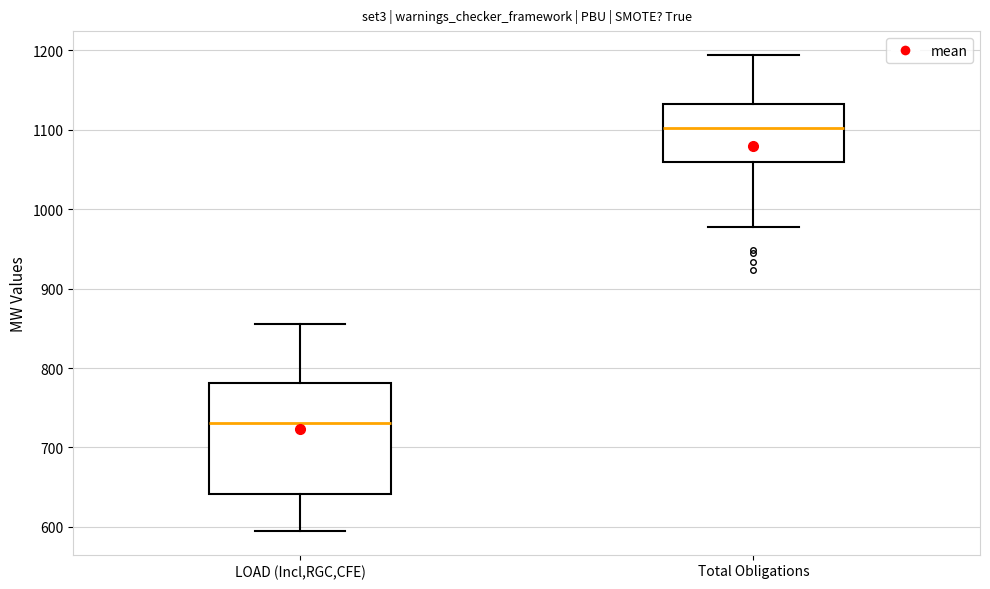

Where does the upper whisker of the box for Total Obligations end on the y-axis? The values are not printed on the chart, so give them approximately, as read against the axis.

1190